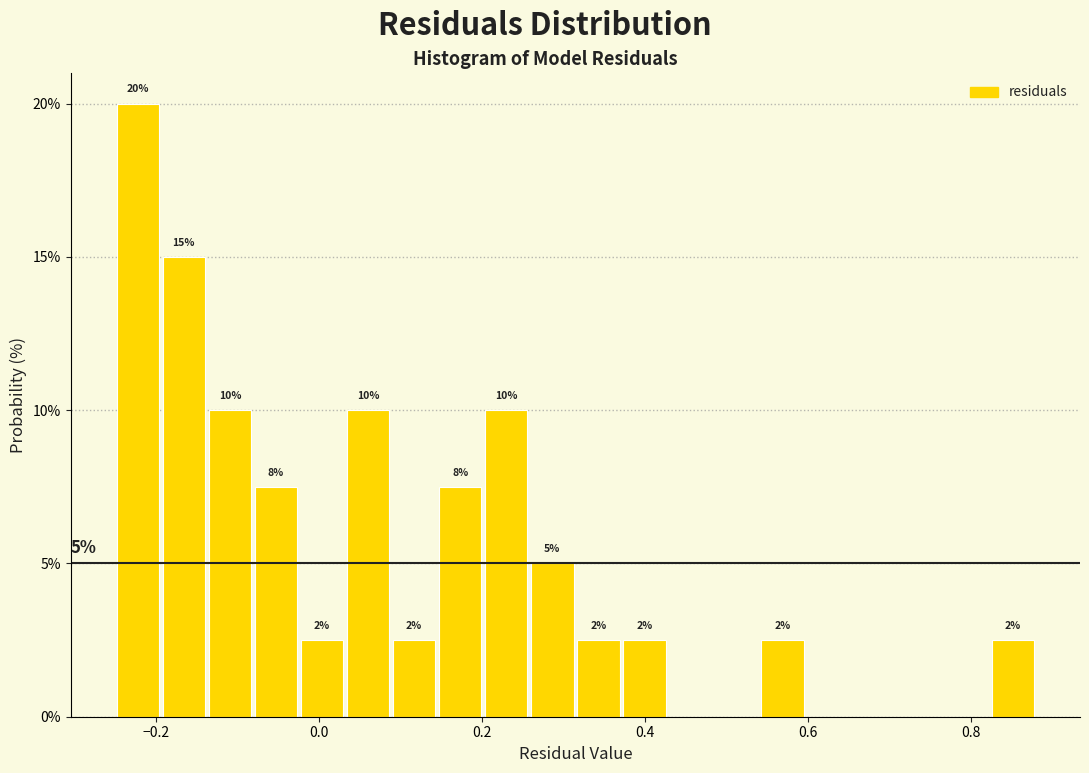

Read against the x-axis, roughly where is the centre of the tallest bar?

-0.22